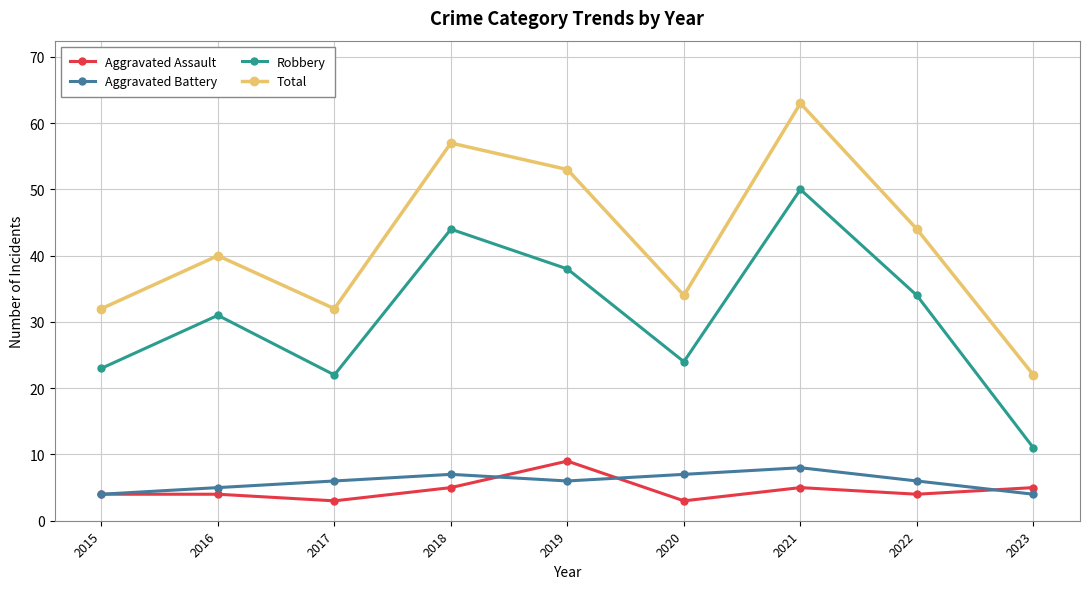

True or false: Aggravated Battery and Total cross at least once.

False